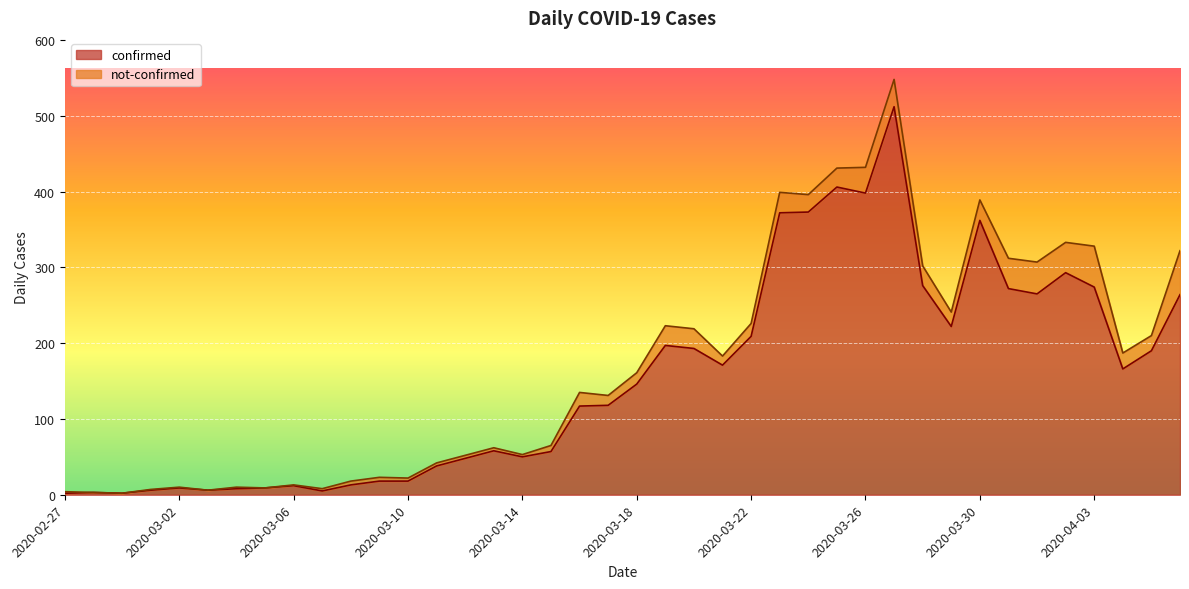

Is it true that the value at 2020-03-10 is 26?

False